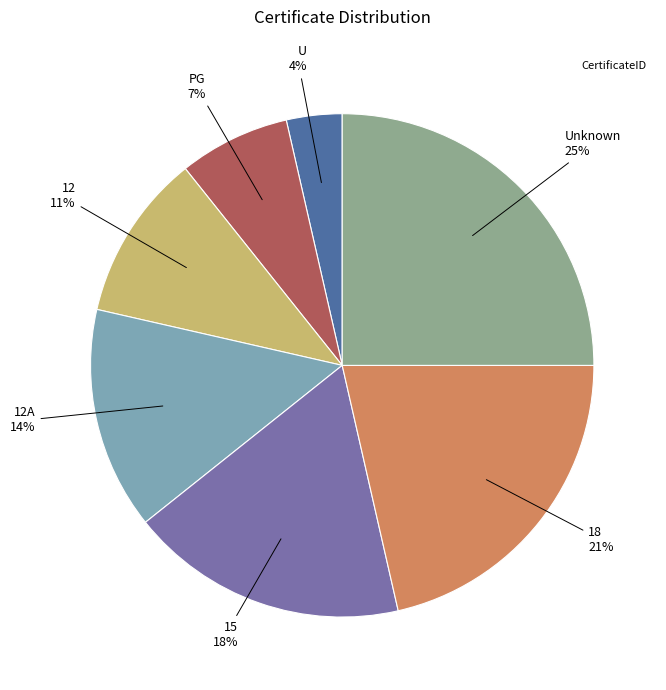

Is there any slice that represents more than half of the pie?

No